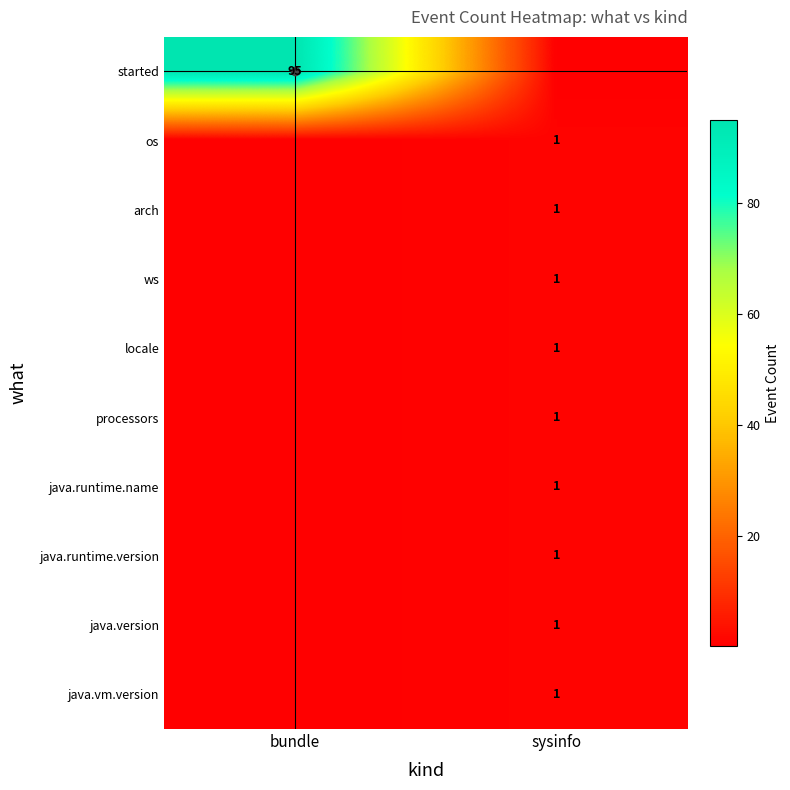

What is the sum of all java.version values?

1.1